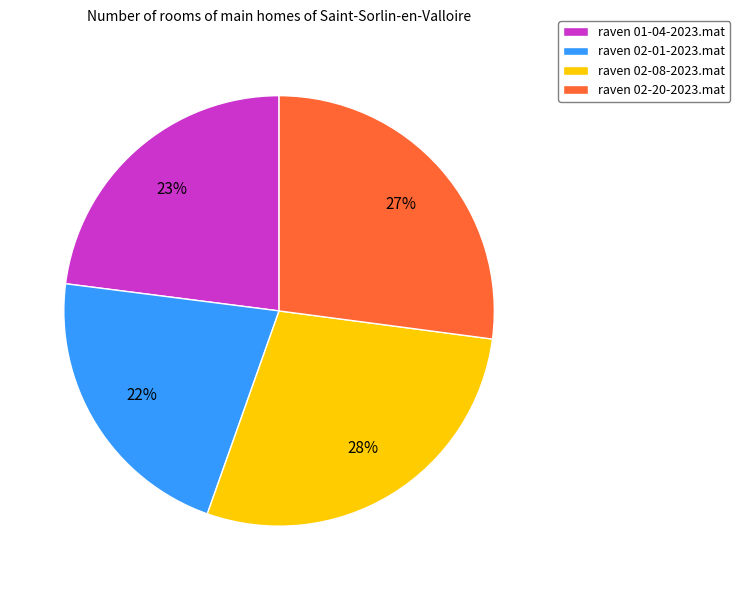

To the nearest percent, what is the combined percentage of raven 02-20-2023.mat and raven 02-01-2023.mat?

49%